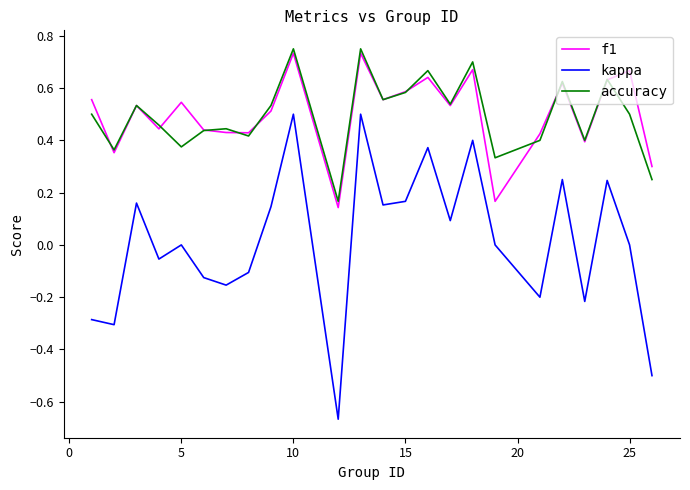

True or false: f1 and kappa intersect in this chart.

False